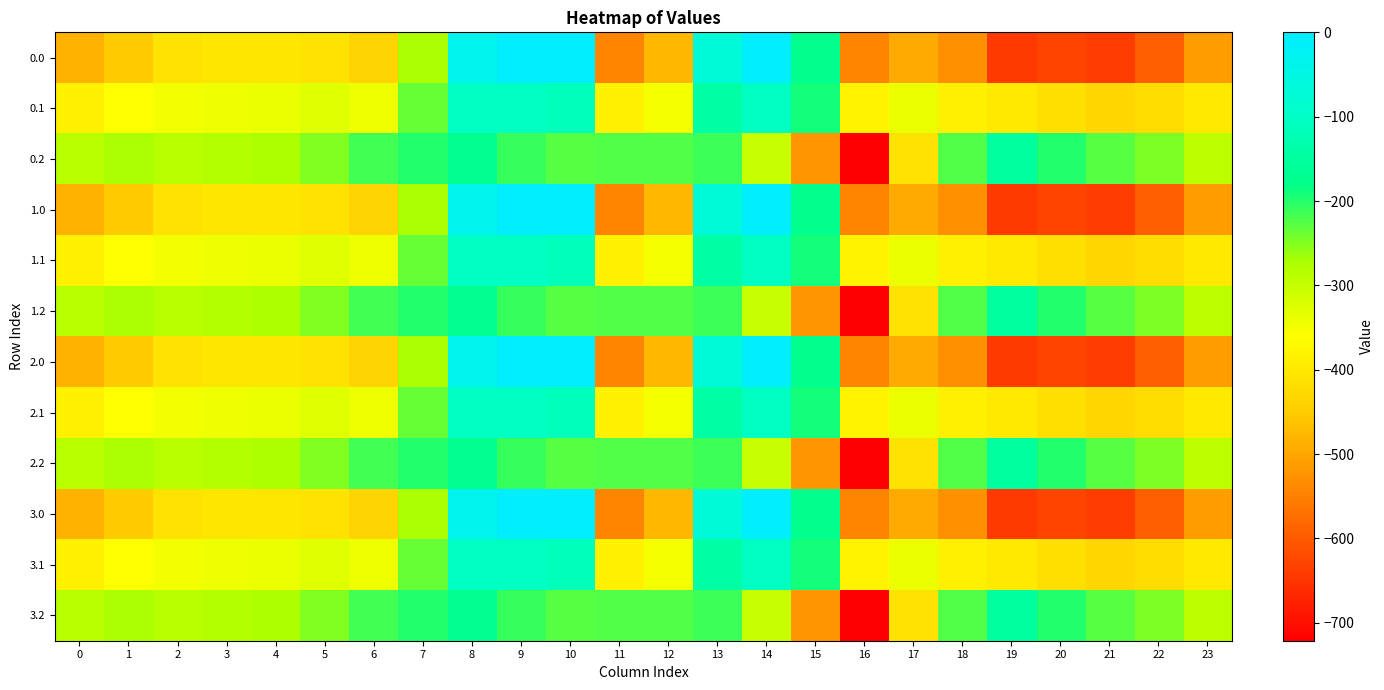

Reading right to left, transcribe all the data shown in this chart.

0.0: 23=-511.3	22=-592.3	21=-638.4	20=-629.9	19=-644.5	18=-529.6	17=-493.8	16=-545.4	15=-172.8	14=-0.3	13=-70.2	12=-477.2	11=-544.3	10=0.0	9=0.0	8=-35.0	7=-270.7	6=-435.0	5=-410.8	4=-404.9	3=-404.4	2=-410.3	1=-449.5	0=-482.0
0.1: 23=-399.4	22=-419.9	21=-432.4	20=-414.5	19=-399.7	18=-388.5	17=-340.1	16=-380.5	15=-190.4	14=-105.5	13=-141.2	12=-350.8	11=-384.7	10=-114.0	9=-104.8	8=-102.3	7=-234.9	6=-345.2	5=-329.5	4=-339.6	3=-342.7	2=-347.9	1=-361.1	0=-384.6
0.2: 23=-287.5	22=-247.4	21=-226.4	20=-199.2	19=-151.1	18=-223.1	17=-409.5	16=-721.2	15=-522.2	14=-301.9	13=-212.2	12=-224.3	11=-225.2	10=-228.0	9=-209.6	8=-169.5	7=-199.0	6=-216.4	5=-248.1	4=-274.4	3=-281.0	2=-285.5	1=-272.7	0=-287.1
1.0: 23=-511.3	22=-592.3	21=-638.4	20=-629.9	19=-644.5	18=-529.6	17=-493.8	16=-545.4	15=-172.8	14=-0.3	13=-70.2	12=-477.2	11=-544.3	10=0.0	9=0.0	8=-35.0	7=-270.7	6=-435.0	5=-410.8	4=-404.9	3=-404.4	2=-410.3	1=-449.5	0=-482.0
1.1: 23=-399.4	22=-419.9	21=-432.4	20=-414.5	19=-399.7	18=-388.5	17=-340.1	16=-380.5	15=-190.4	14=-105.5	13=-141.2	12=-350.8	11=-384.7	10=-114.0	9=-104.8	8=-102.3	7=-234.9	6=-345.2	5=-329.5	4=-339.6	3=-342.7	2=-347.9	1=-361.1	0=-384.6
1.2: 23=-287.5	22=-247.4	21=-226.4	20=-199.2	19=-151.1	18=-223.1	17=-409.5	16=-721.2	15=-522.2	14=-301.9	13=-212.2	12=-224.3	11=-225.2	10=-228.0	9=-209.6	8=-169.5	7=-199.0	6=-216.4	5=-248.1	4=-274.4	3=-281.0	2=-285.5	1=-272.7	0=-287.1
2.0: 23=-511.3	22=-592.3	21=-638.4	20=-629.9	19=-644.5	18=-529.6	17=-493.8	16=-545.4	15=-172.8	14=-0.3	13=-70.2	12=-477.2	11=-544.3	10=0.0	9=0.0	8=-35.0	7=-270.7	6=-435.0	5=-410.8	4=-404.9	3=-404.4	2=-410.3	1=-449.5	0=-482.0
2.1: 23=-399.4	22=-419.9	21=-432.4	20=-414.5	19=-399.7	18=-388.5	17=-340.1	16=-380.5	15=-190.4	14=-105.5	13=-141.2	12=-350.8	11=-384.7	10=-114.0	9=-104.8	8=-102.3	7=-234.9	6=-345.2	5=-329.5	4=-339.6	3=-342.7	2=-347.9	1=-361.1	0=-384.6
2.2: 23=-287.5	22=-247.4	21=-226.4	20=-199.2	19=-151.1	18=-223.1	17=-409.5	16=-721.2	15=-522.2	14=-301.9	13=-212.2	12=-224.3	11=-225.2	10=-228.0	9=-209.6	8=-169.5	7=-199.0	6=-216.4	5=-248.1	4=-274.4	3=-281.0	2=-285.5	1=-272.7	0=-287.1
3.0: 23=-511.3	22=-592.3	21=-638.4	20=-629.9	19=-644.5	18=-529.6	17=-493.8	16=-545.4	15=-172.8	14=-0.3	13=-70.2	12=-477.2	11=-544.3	10=0.0	9=0.0	8=-35.0	7=-270.7	6=-435.0	5=-410.8	4=-404.9	3=-404.4	2=-410.3	1=-449.5	0=-482.0
3.1: 23=-399.4	22=-419.9	21=-432.4	20=-414.5	19=-399.7	18=-388.5	17=-340.1	16=-380.5	15=-190.4	14=-105.5	13=-141.2	12=-350.8	11=-384.7	10=-114.0	9=-104.8	8=-102.3	7=-234.9	6=-345.2	5=-329.5	4=-339.6	3=-342.7	2=-347.9	1=-361.1	0=-384.6
3.2: 23=-287.5	22=-247.4	21=-226.4	20=-199.2	19=-151.1	18=-223.1	17=-409.5	16=-721.2	15=-522.2	14=-301.9	13=-212.2	12=-224.3	11=-225.2	10=-228.0	9=-209.6	8=-169.5	7=-199.0	6=-216.4	5=-248.1	4=-274.4	3=-281.0	2=-285.5	1=-272.7	0=-287.1